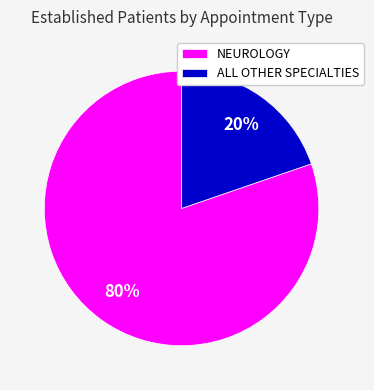

How many slices are in this pie chart?

2